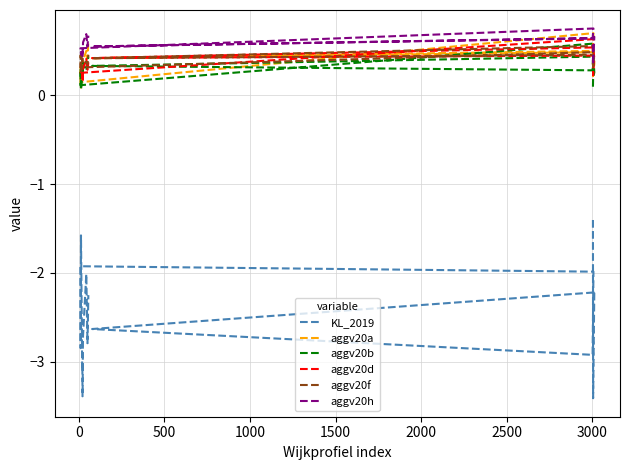

The aggv20d series shows 0.7 at 1500. True or false?

False